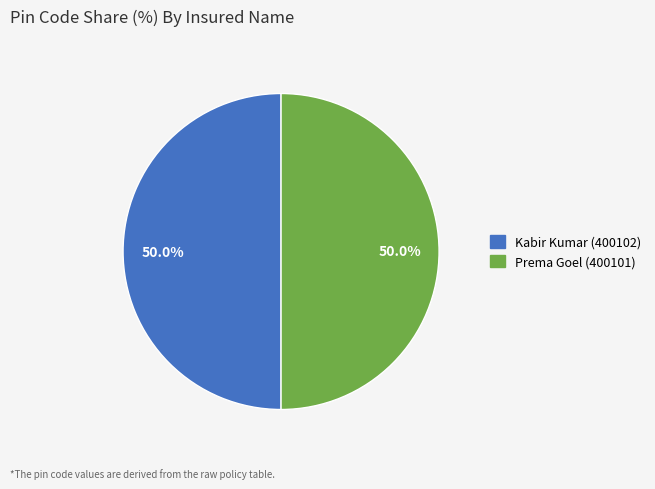

To the nearest percent, what is the average slice percentage?

50%